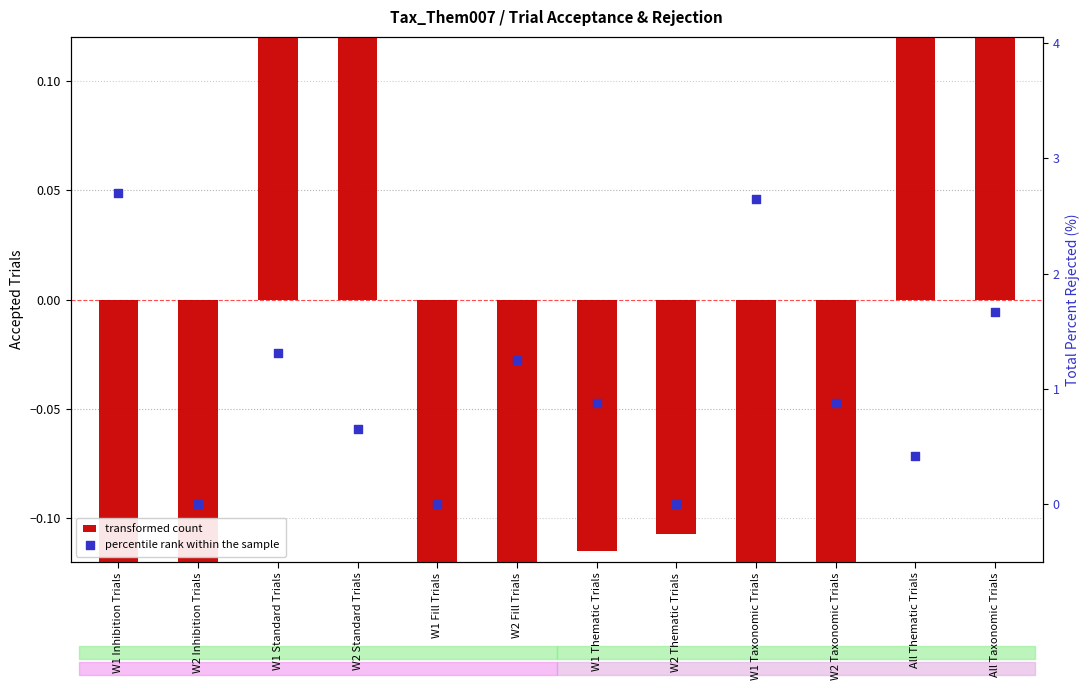

Which series has the widest spread of Y values?

percentile rank within the sample